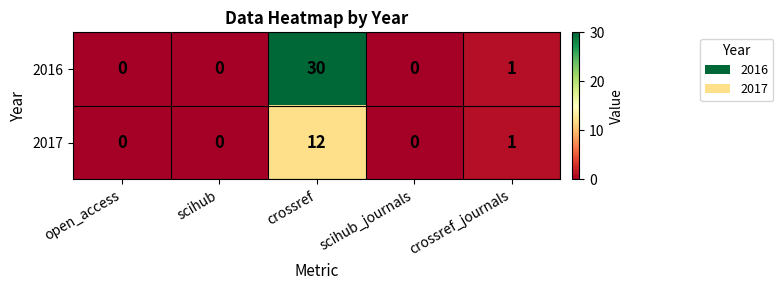

What is the difference between the maximum and minimum values in the 2016 series?

30